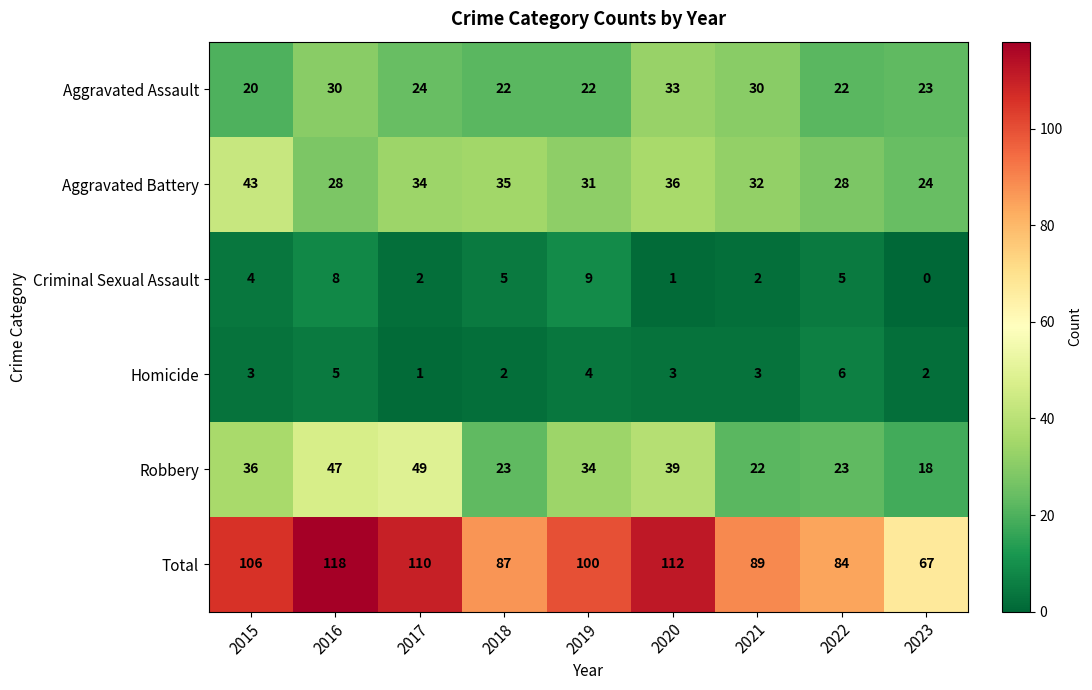

What is the difference between the highest and lowest values at 2018?

85